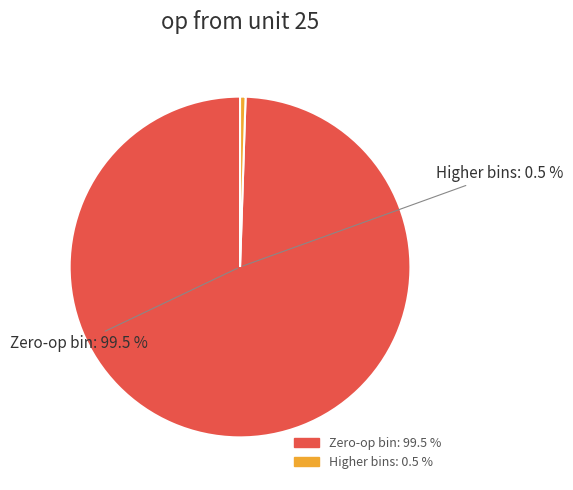

The 20.1-40.1 slice represents 1% of the pie. True or false?

False